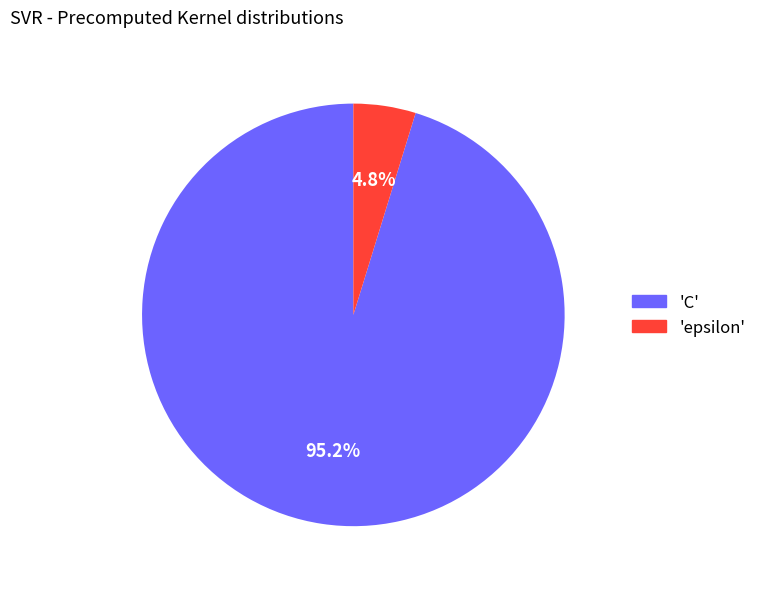

Between 'epsilon' and 'C', which is larger?

'C'